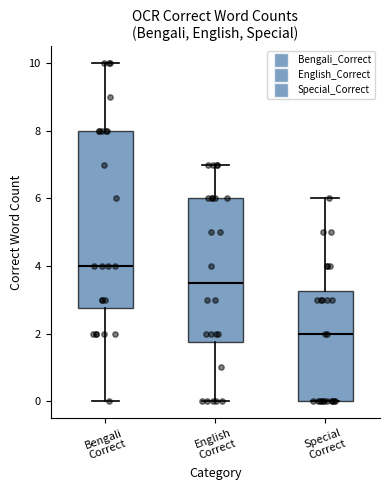

Which box's median line is the highest?

Bengali Correct